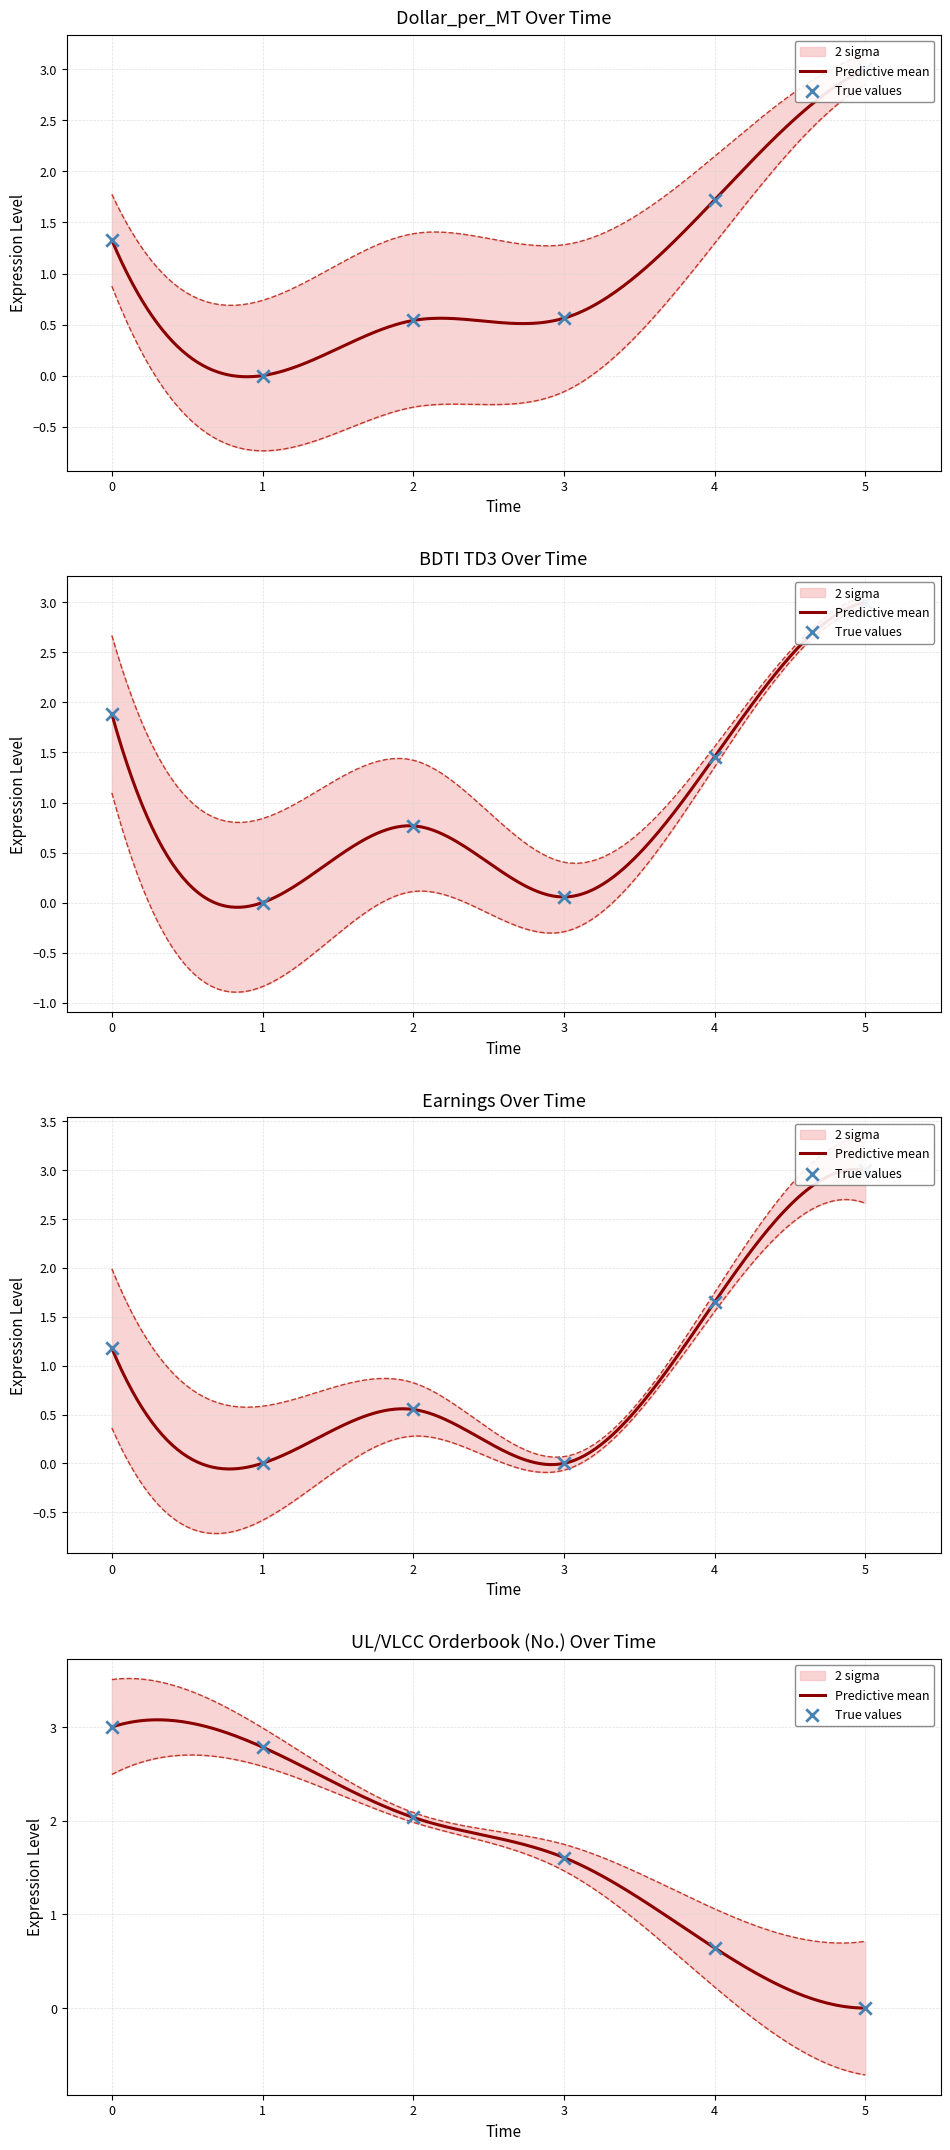

Which series has the largest Y range (max minus min)?

Dollar_per_MT